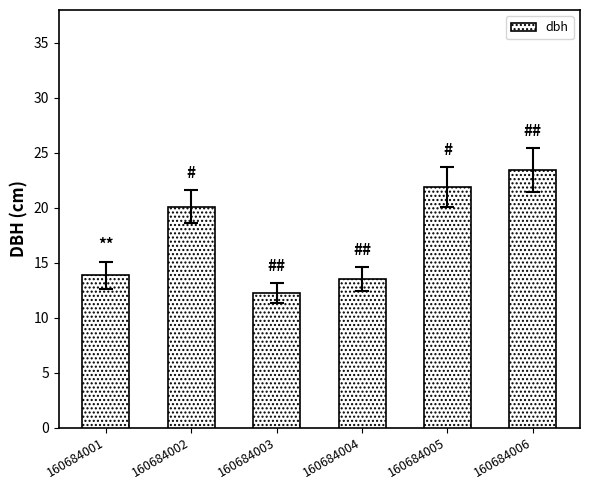

What is the value of the 4th bar from the left?

13.5